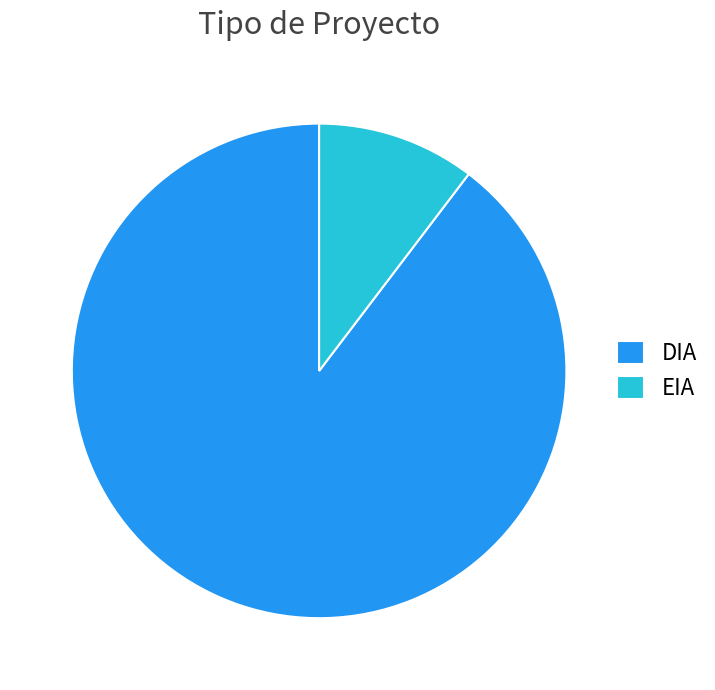

Rank the categories by value from highest to lowest.

DIA, EIA